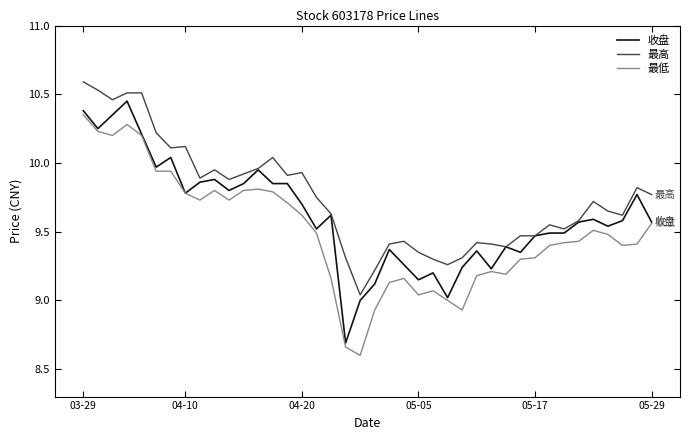

What are all the series names shown in the legend?

收盘, 最高, 最低